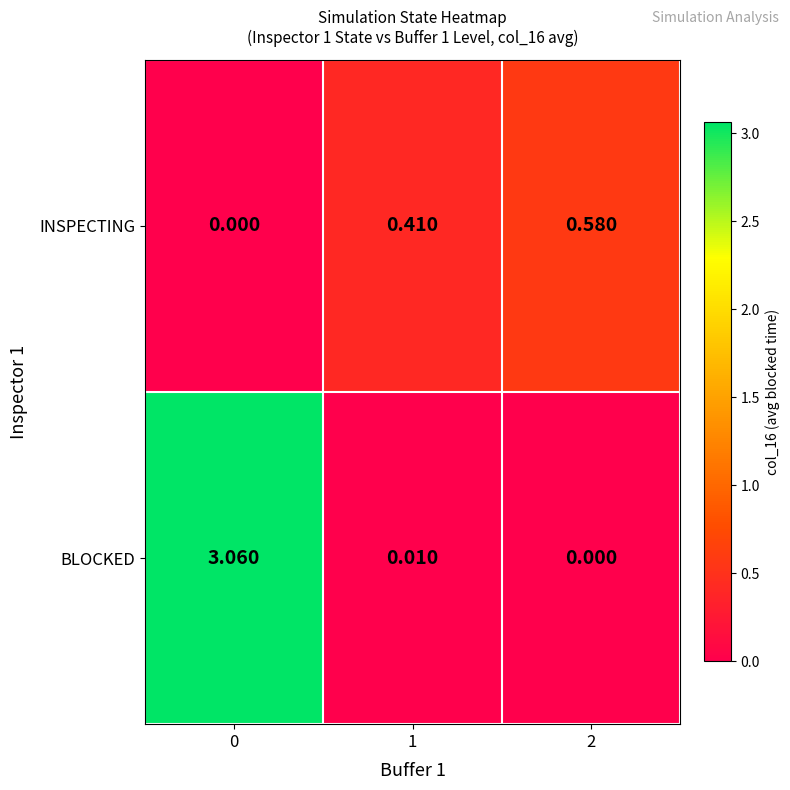

Which series has the largest total across all categories?

BLOCKED